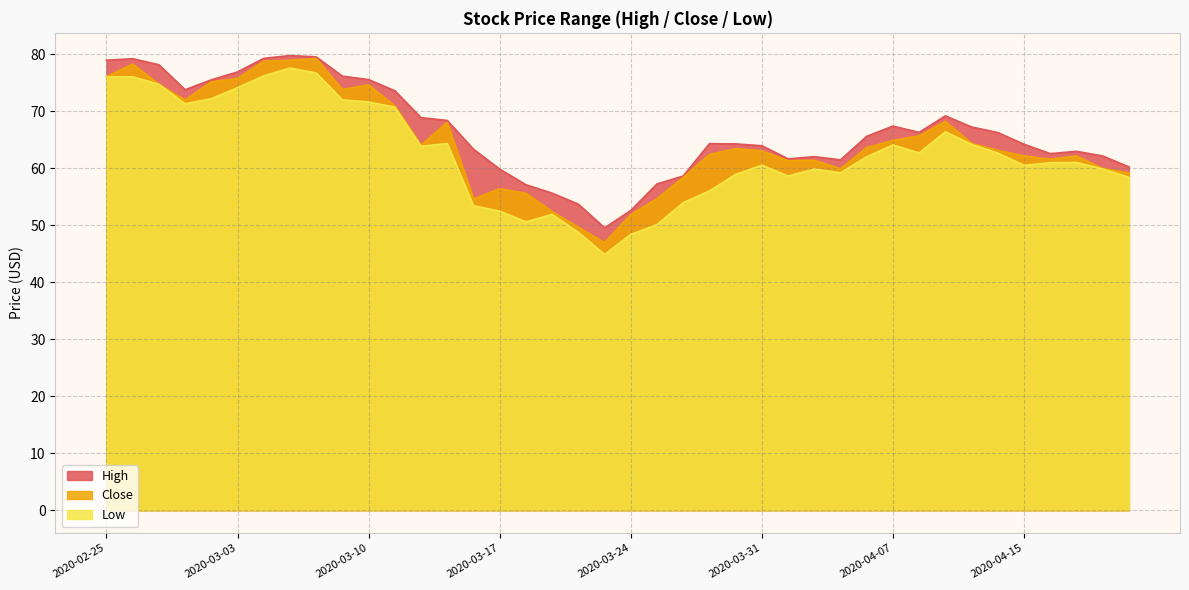

True or false: High has a value of 68.8 at 2020-03-12.

True